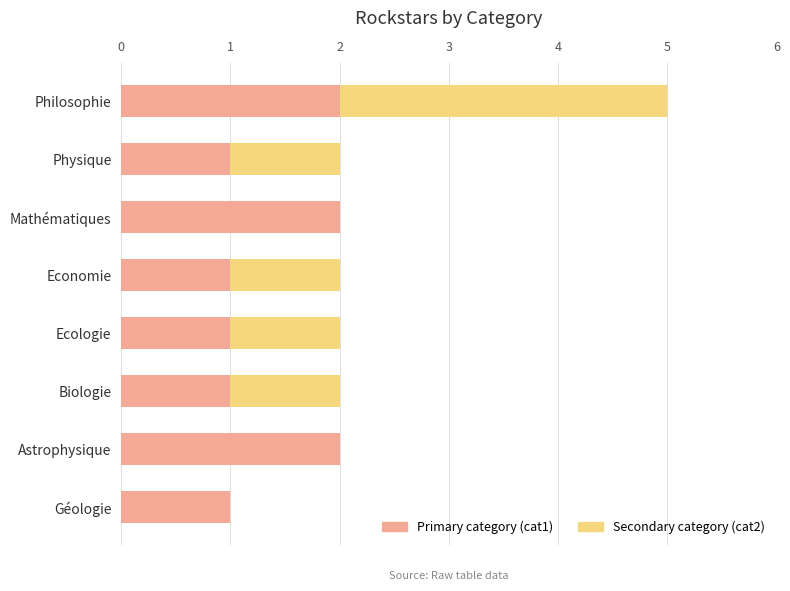

The Primary category (cat1) series shows 1 at Géologie. True or false?

True